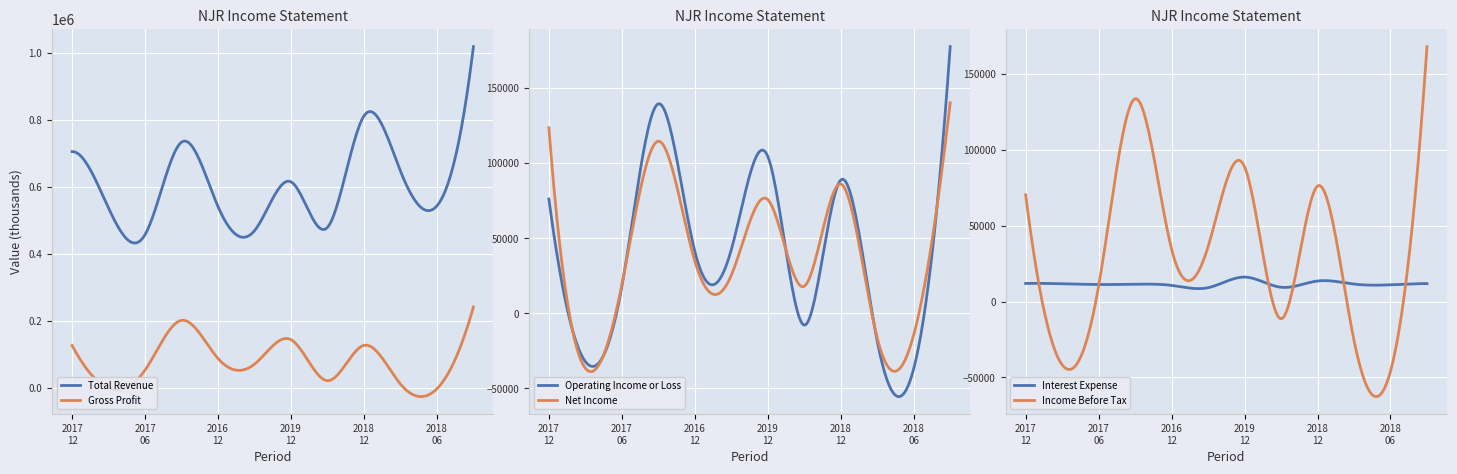

What is the sum of all Interest Expense values?

3475026.1